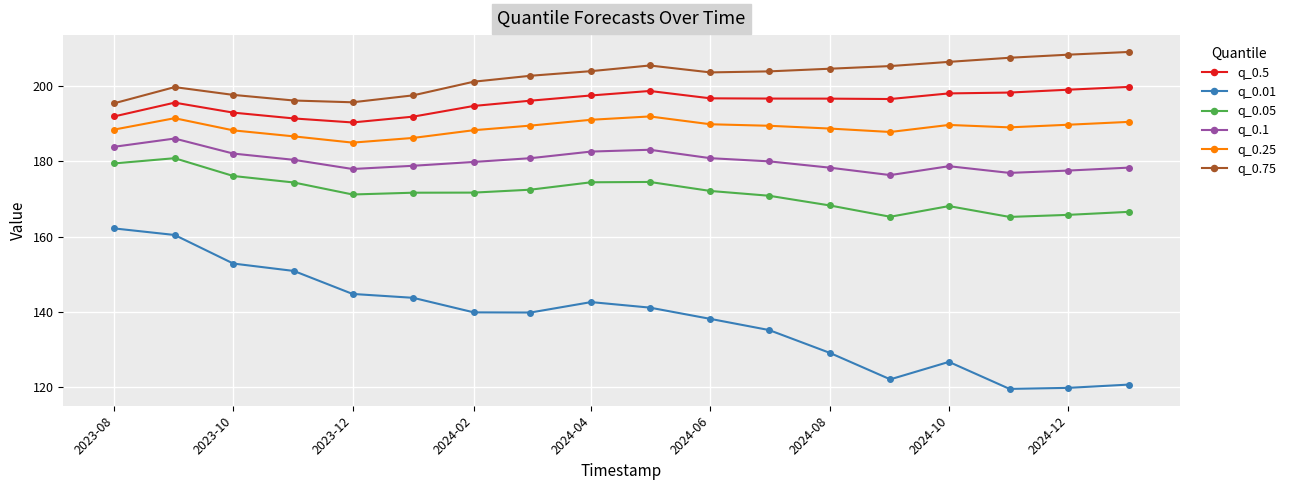

True or false: q_0.05 and q_0.25 intersect in this chart.

False